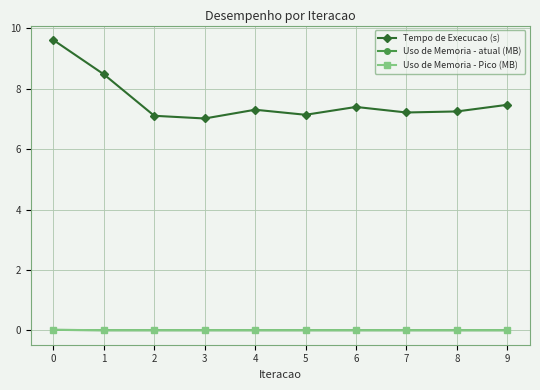

What is the lowest value of the Tempo de Execucao (s) series?

7.0